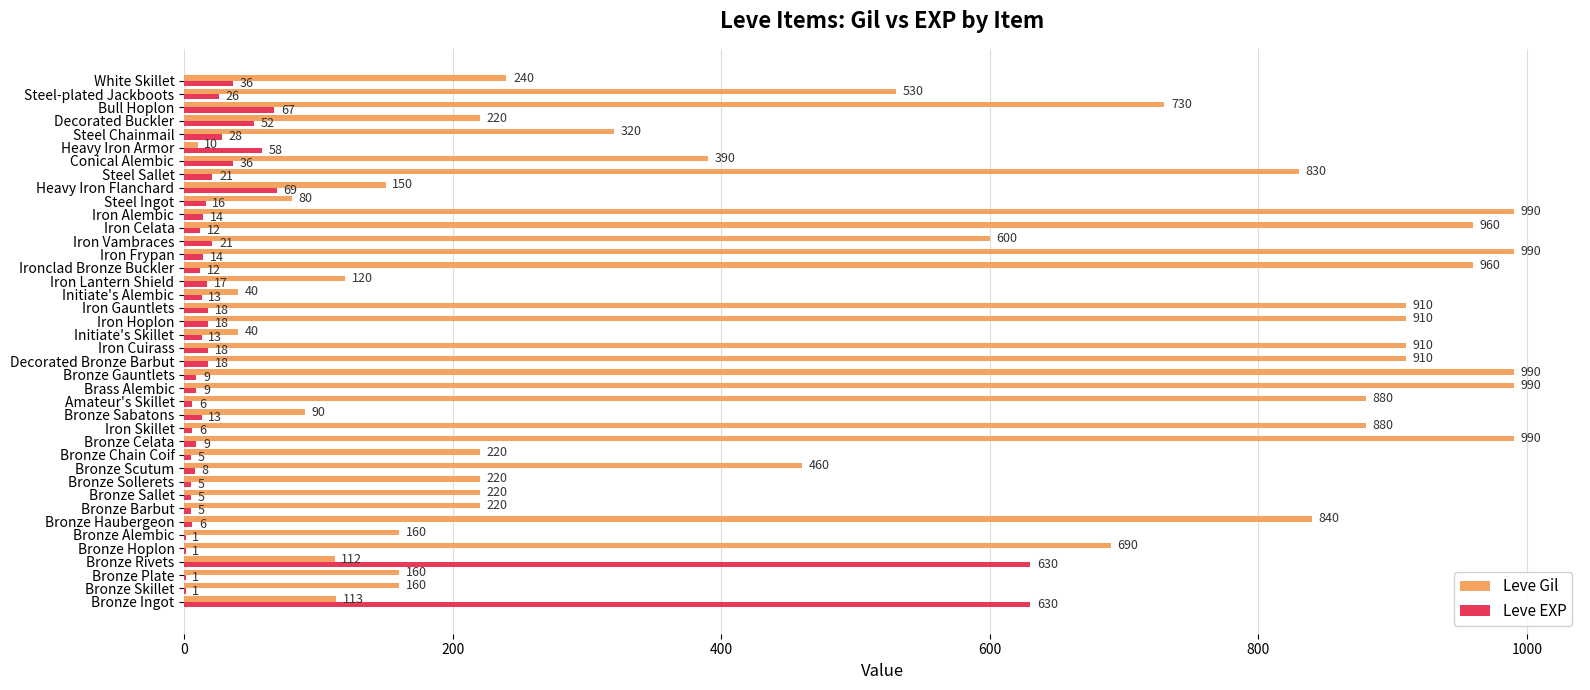

What is the greatest value displayed?

990